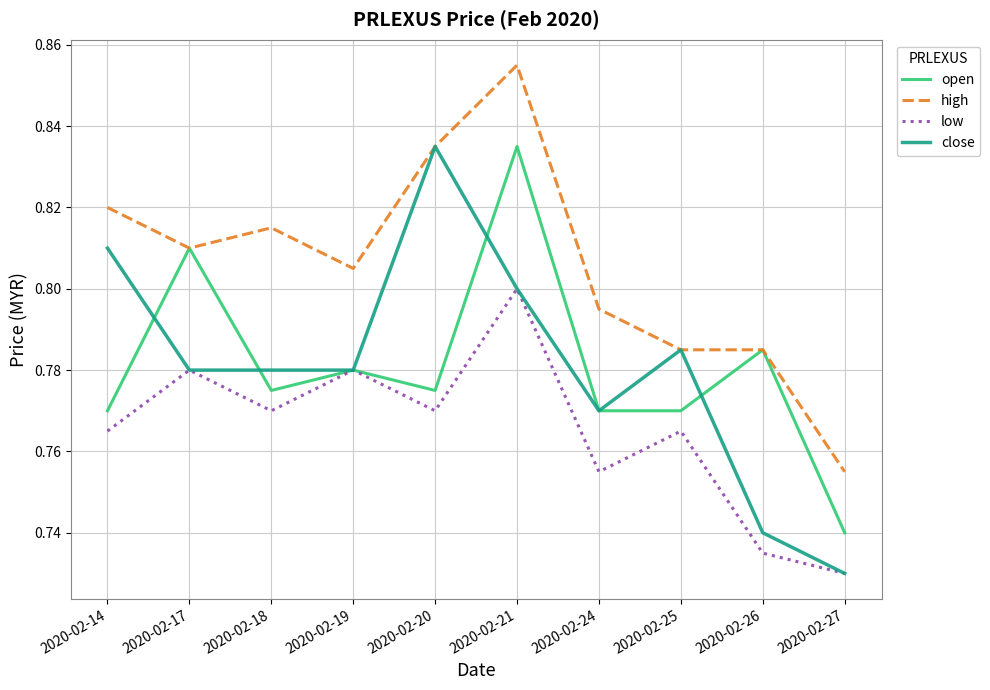

True or false: high and low intersect in this chart.

False